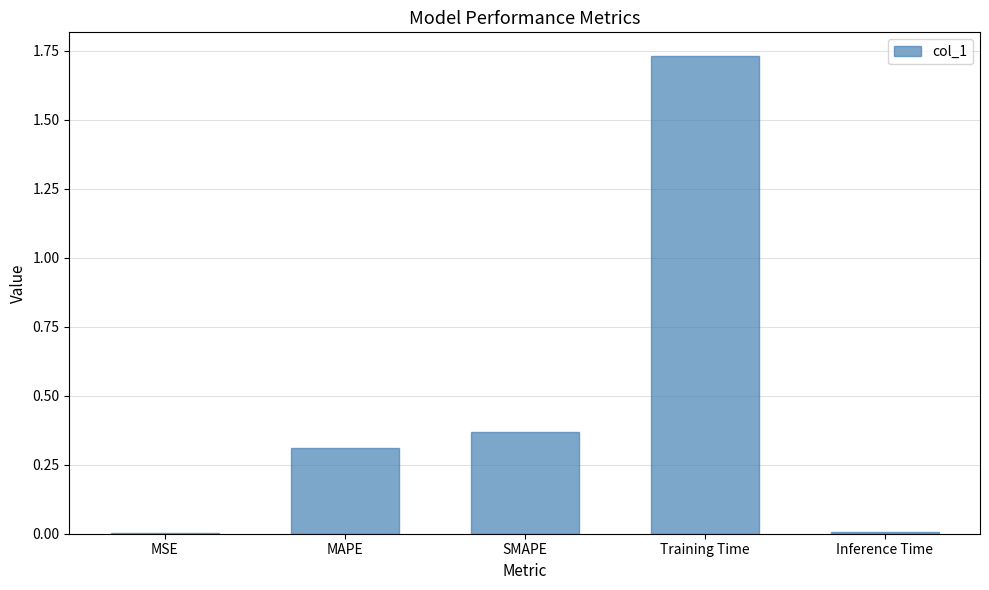

At which category does the chart reach its peak across all series?

Training Time